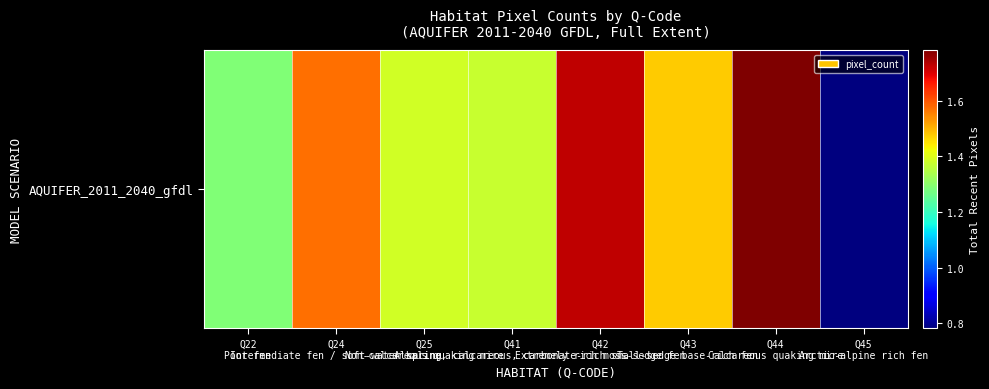

What is the average value?

1422231